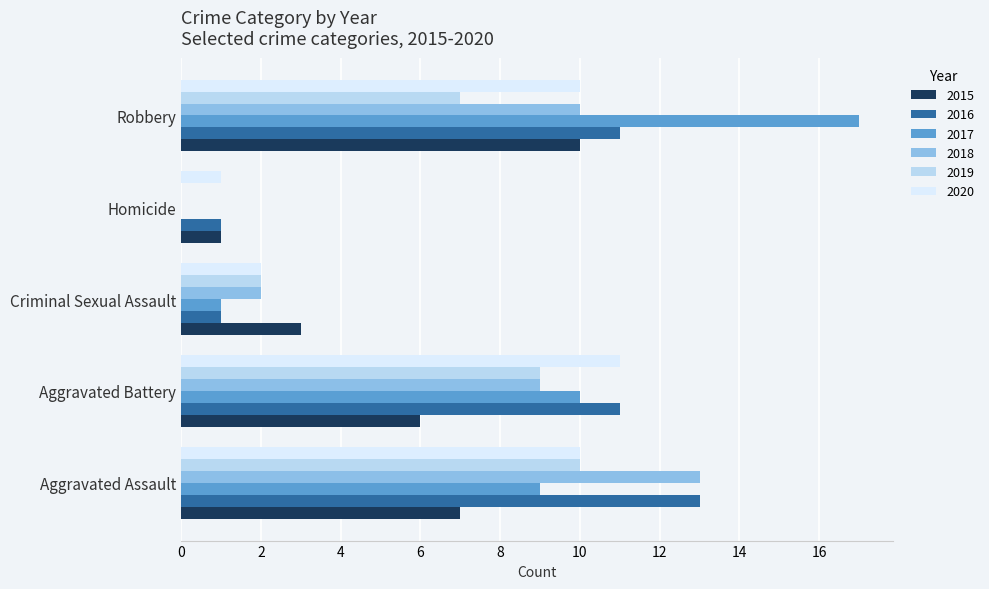

What is the total value across all series at Aggravated Assault?

62